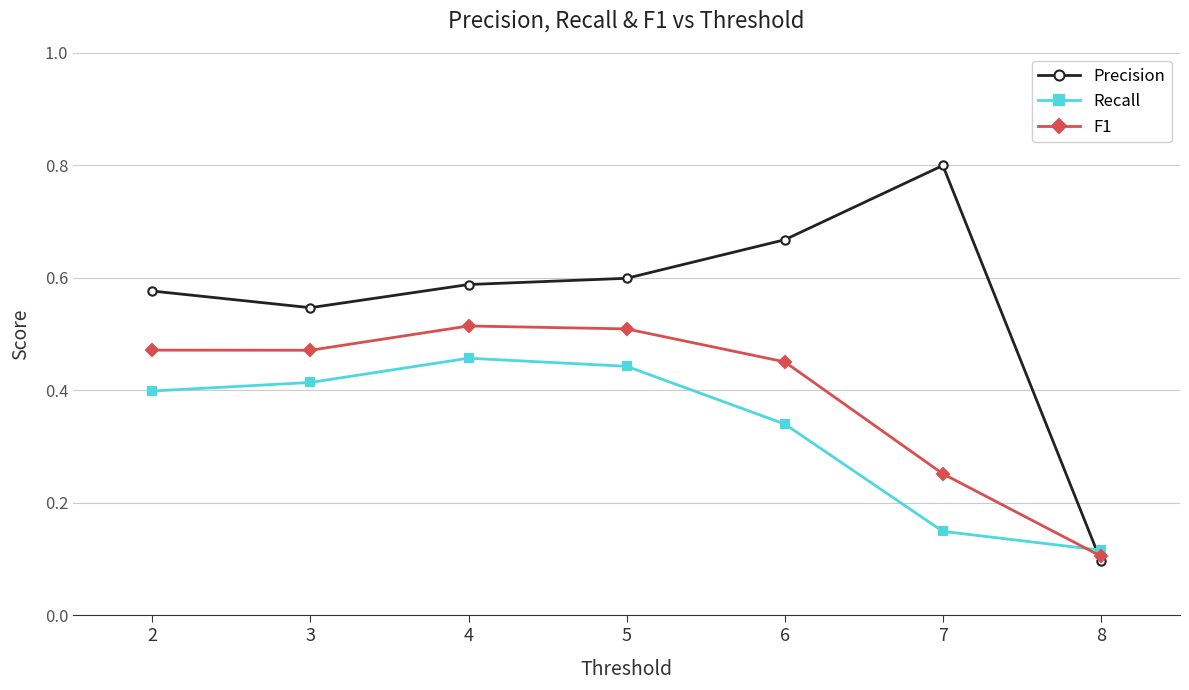

Which series has the widest spread of values?

Precision